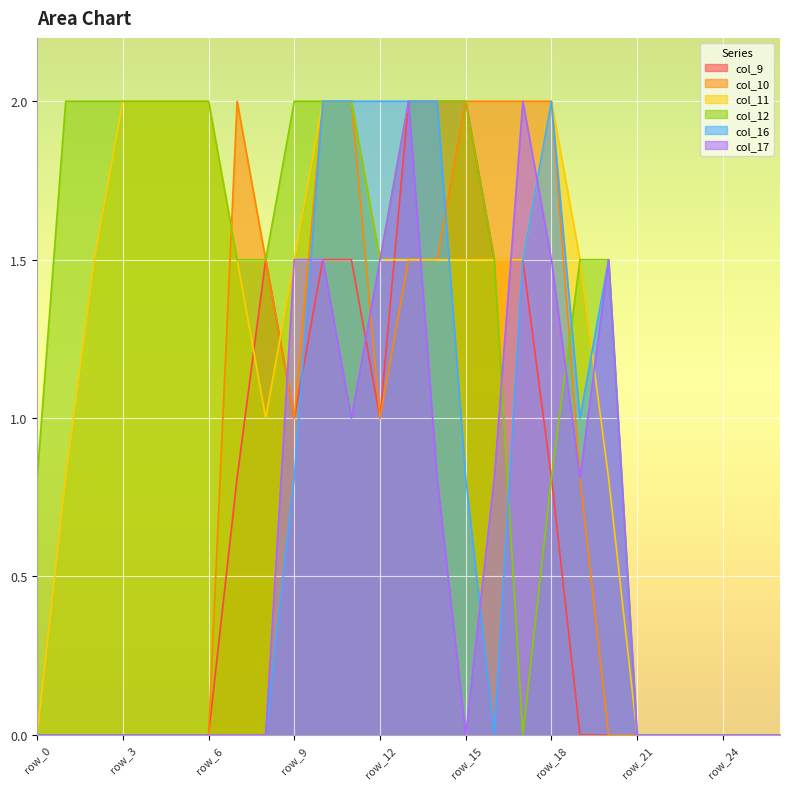

Where do col_16 and col_17 first cross each other?

row_9 and row_10